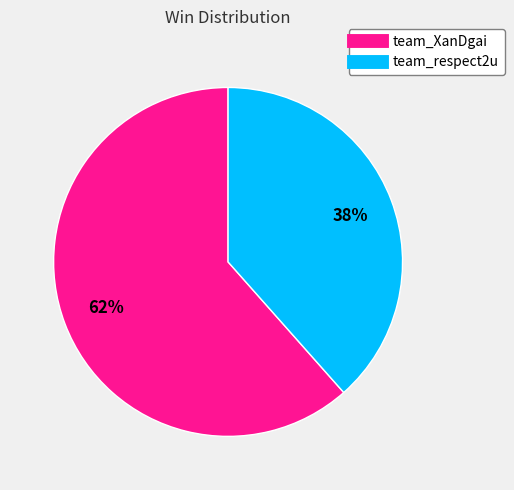

To the nearest percent, what percentage of the pie is team_XanDgai?

62%